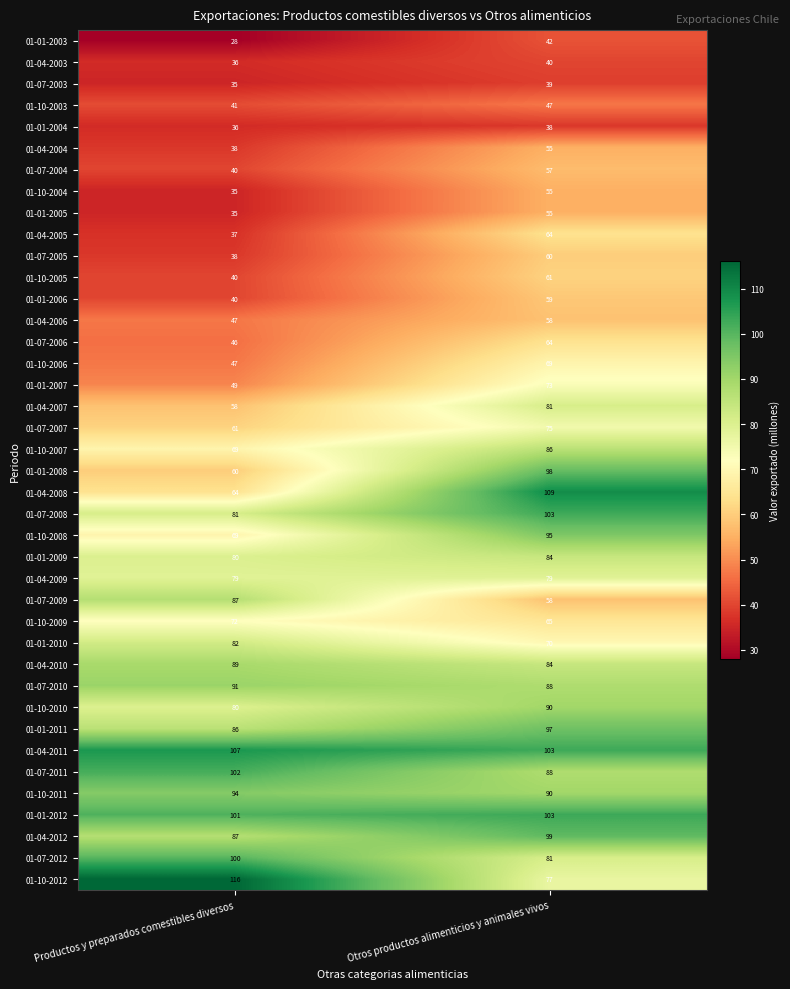

At which category does the chart reach its peak across all series?

Productos y preparados comestibles diversos